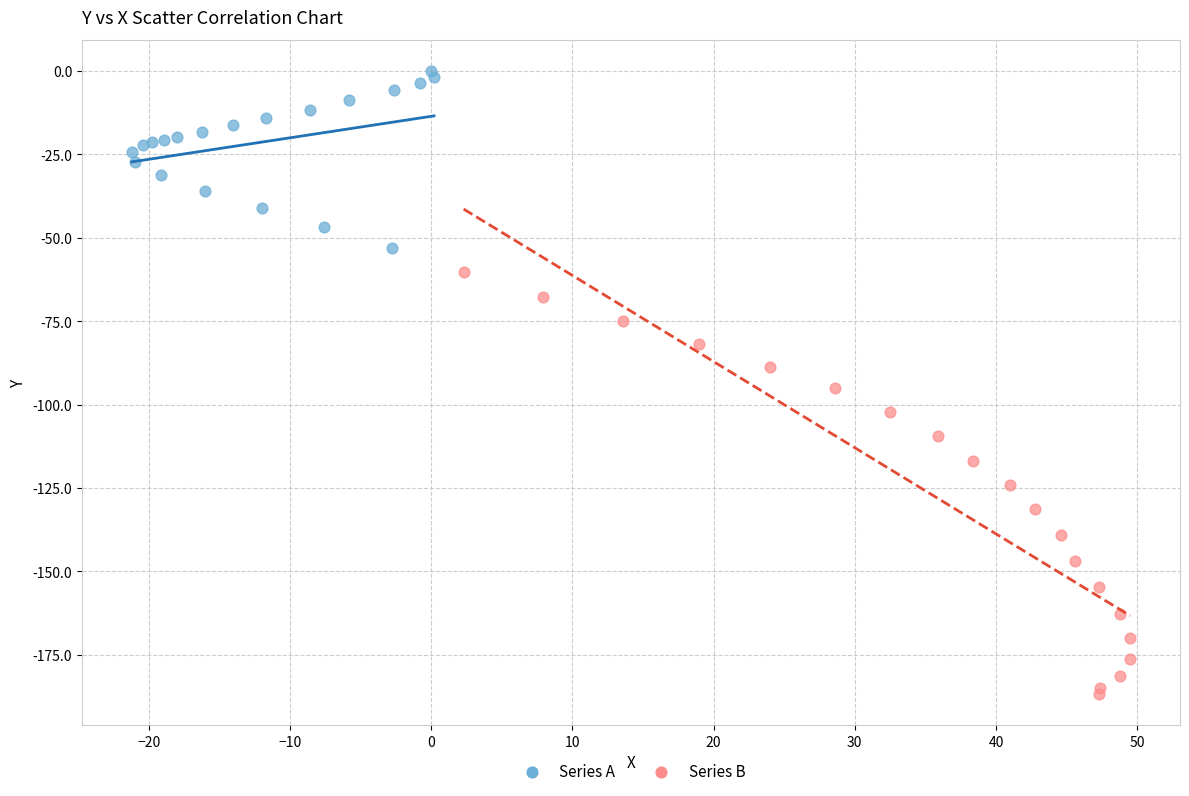

Which series contains the lowest Y value?

Series B